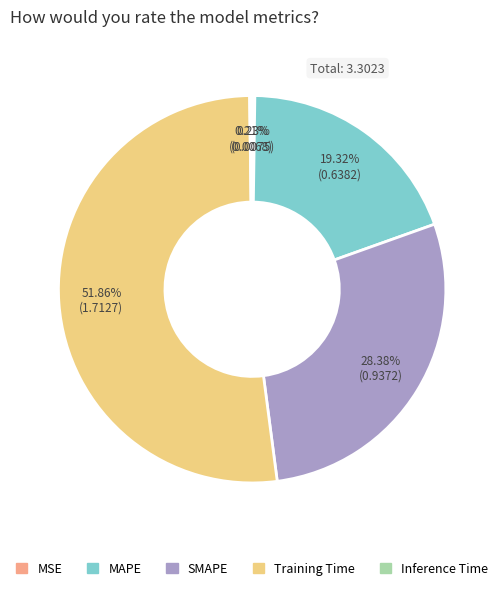

To the nearest percent, what portion does Training Time represent?

52%